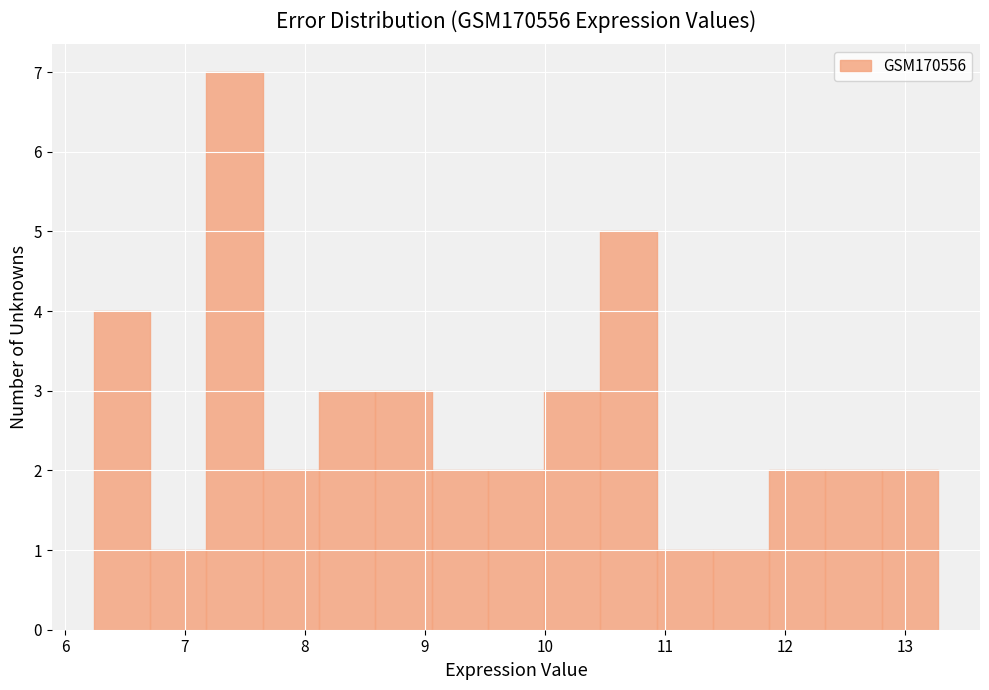

How tall is the bar that spans 12.8 to 13.3 on the x-axis? Neither the bar edges nor the heights are printed on the chart, so give them approximately, as read against the axes.

2